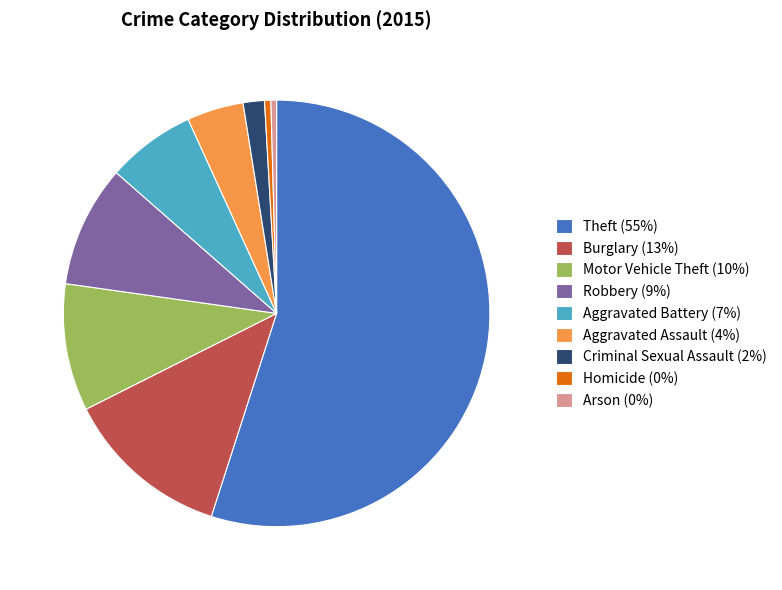

Combined, do Motor Vehicle Theft (10%) and Aggravated Battery (7%) account for over 50%?

No